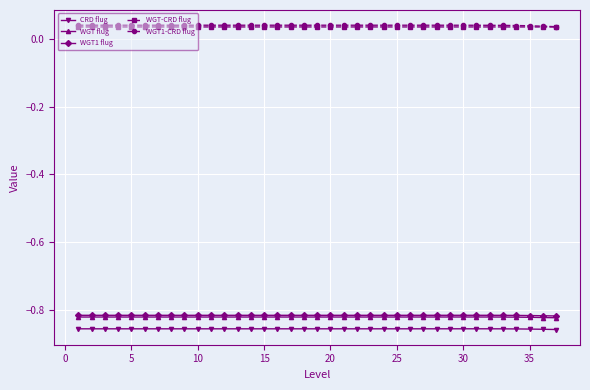

True or false: CRD flug and WGT flug intersect in this chart.

False